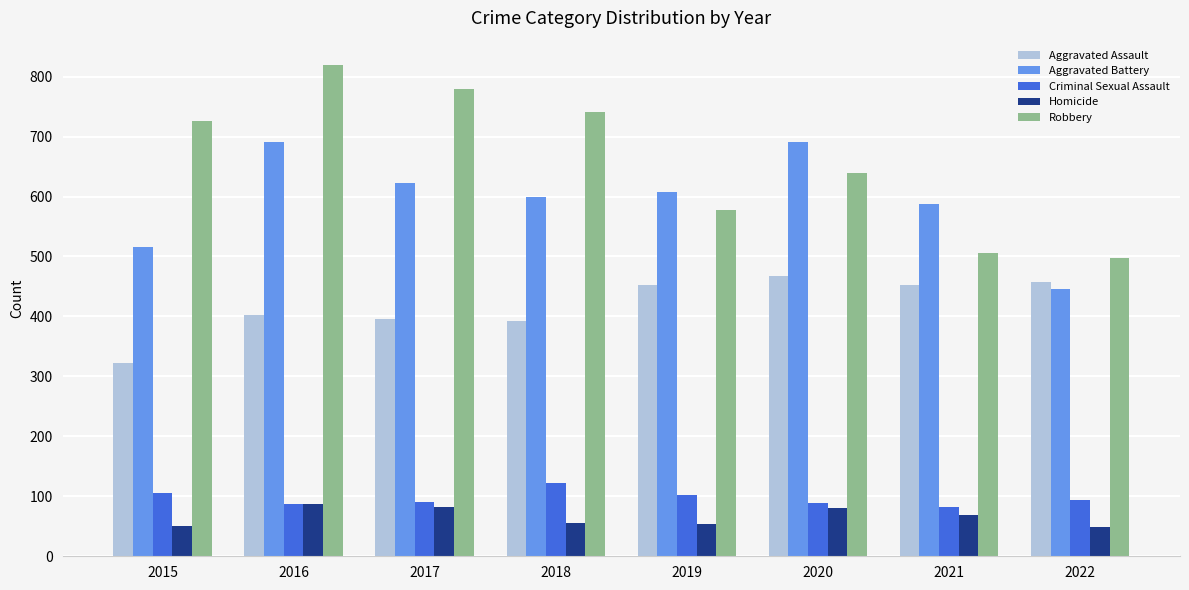

What is the total value across all series at 2021?

1696